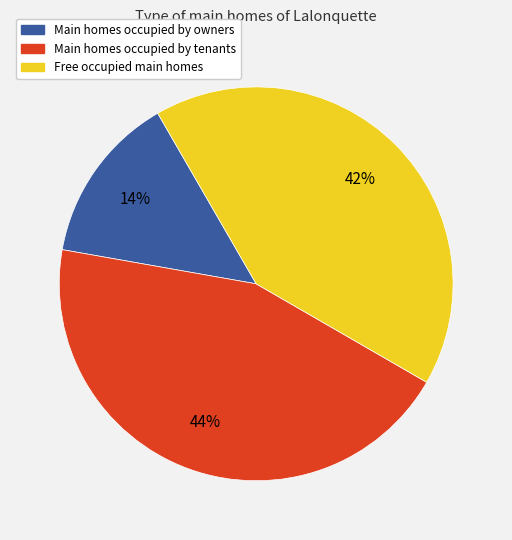

Does any single category account for the majority?

No